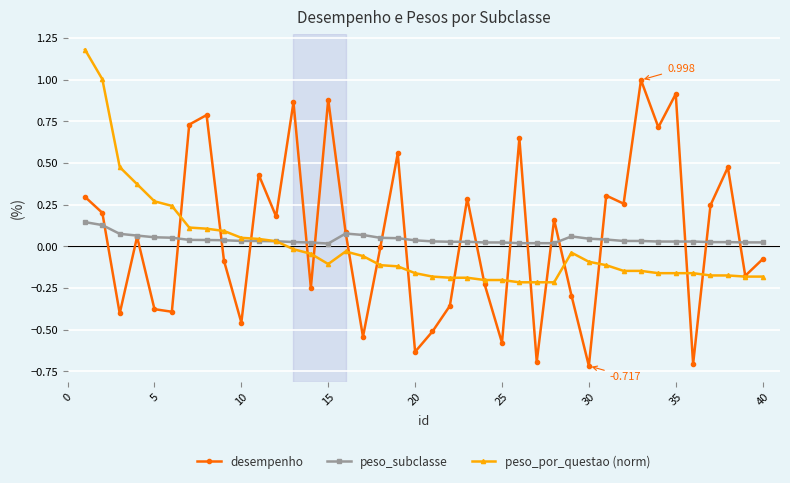

Which series has the widest spread of values?

desempenho